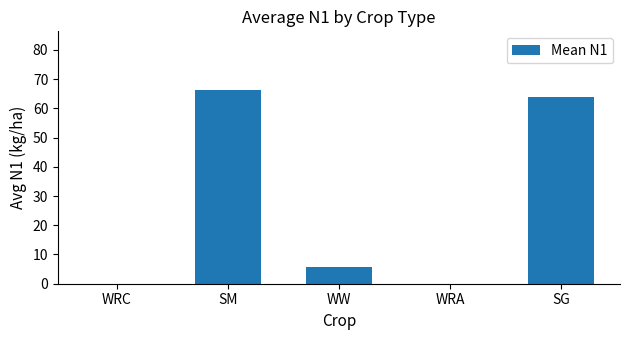

Which category has the highest value across all series?

SM